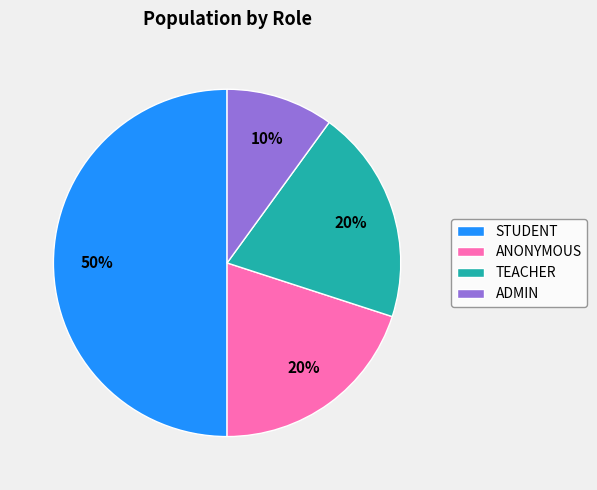

To the nearest percent, what is the combined percentage of STUDENT and ANONYMOUS?

70%